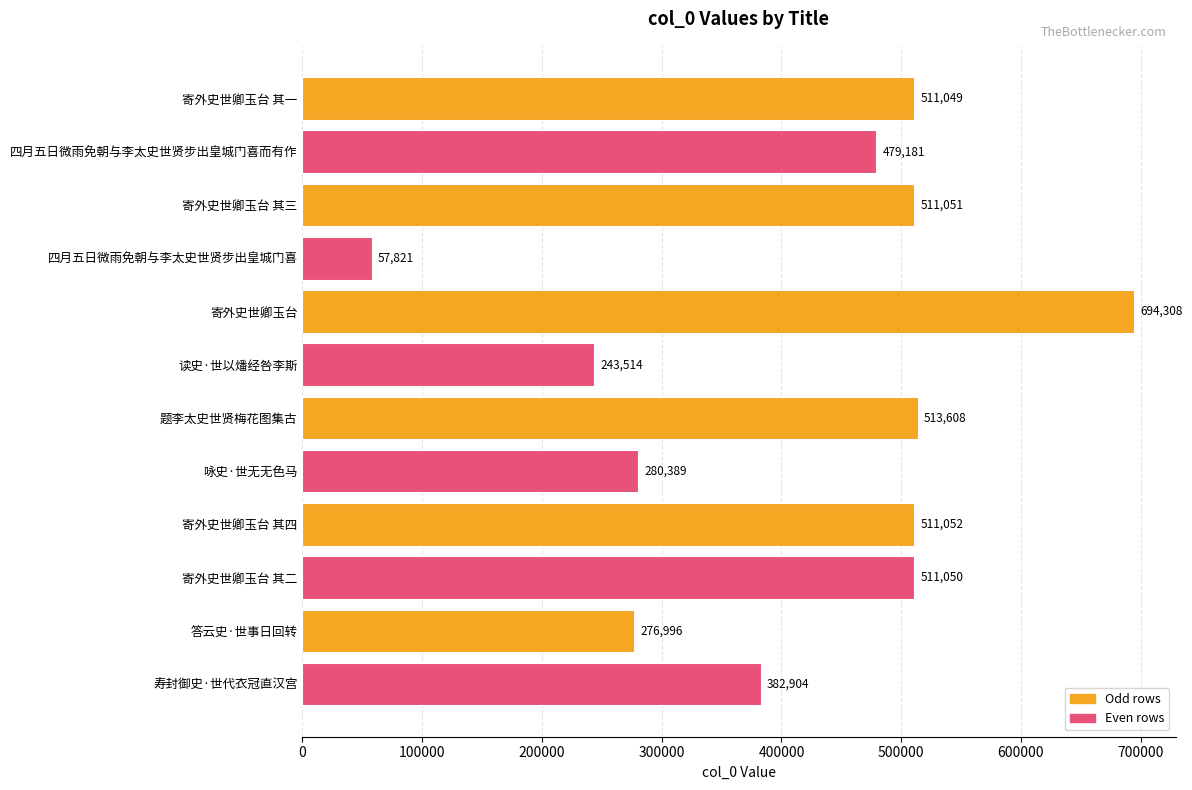

What is the difference between the second highest and minimum values?

455787